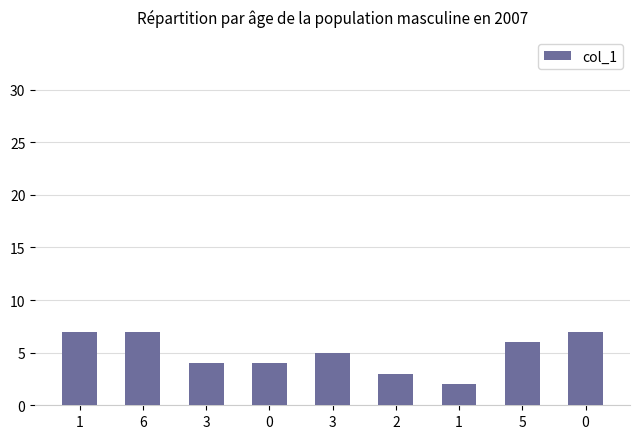

What is the sum of the values at 3 and 6?

12